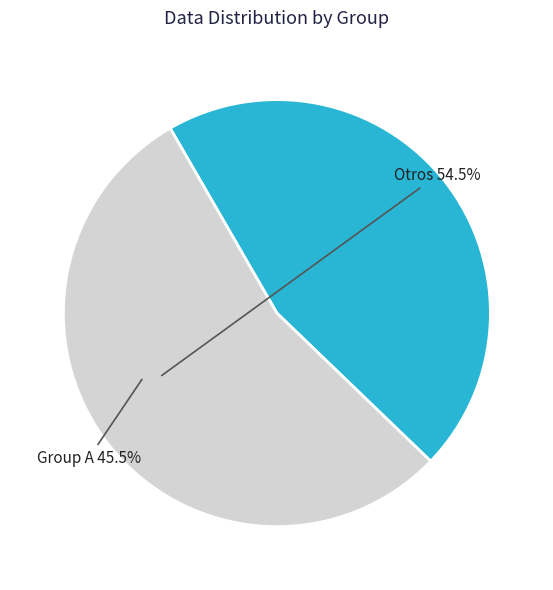

Is the sum of Otros and Group A greater than half?

Yes